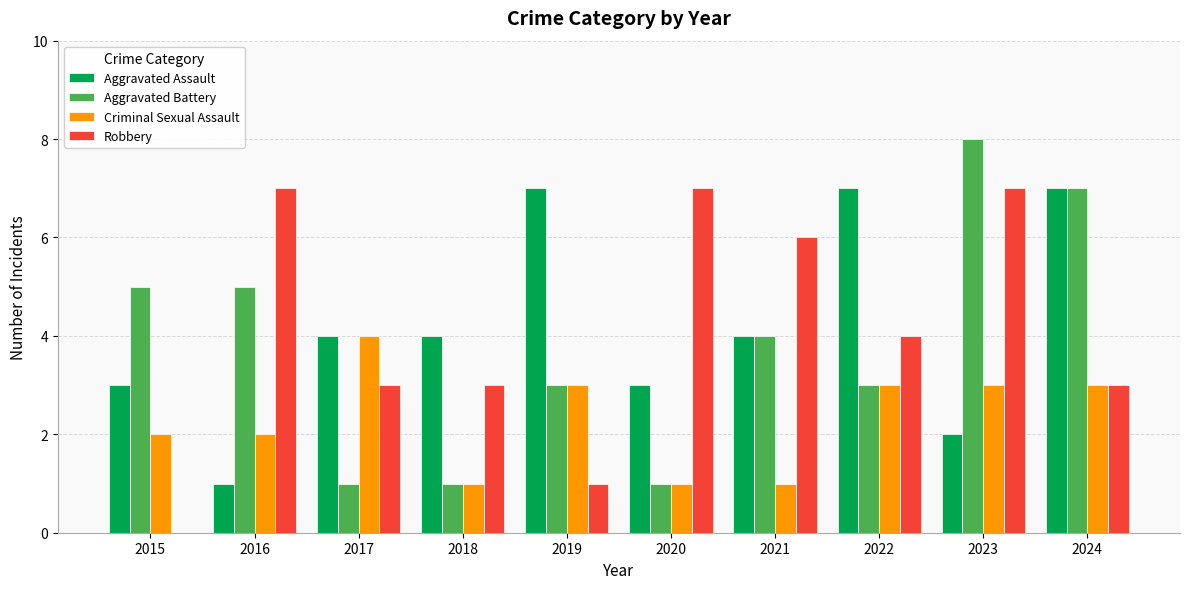

Which label corresponds to the largest value in the chart?

2023